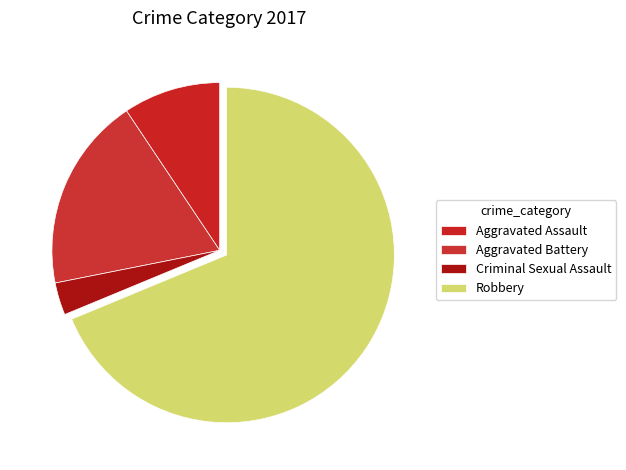

How many slices are in this pie chart?

4